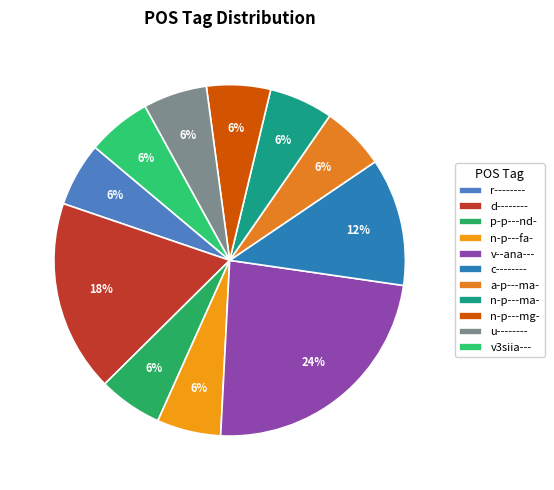

To the nearest percent, what portion does v--ana--- represent?

24%